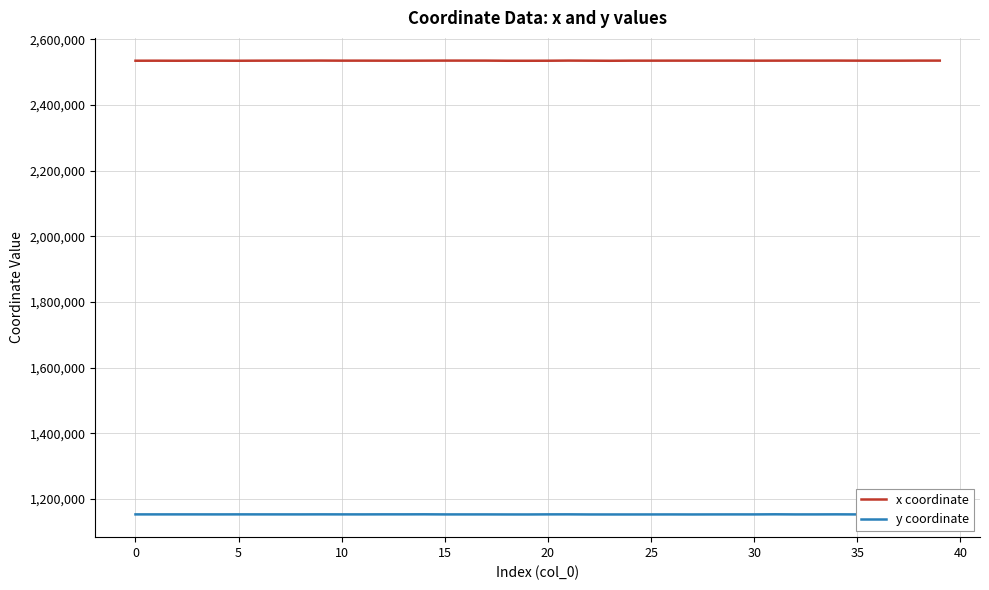

Is this an area chart (filled region under the line)?

No